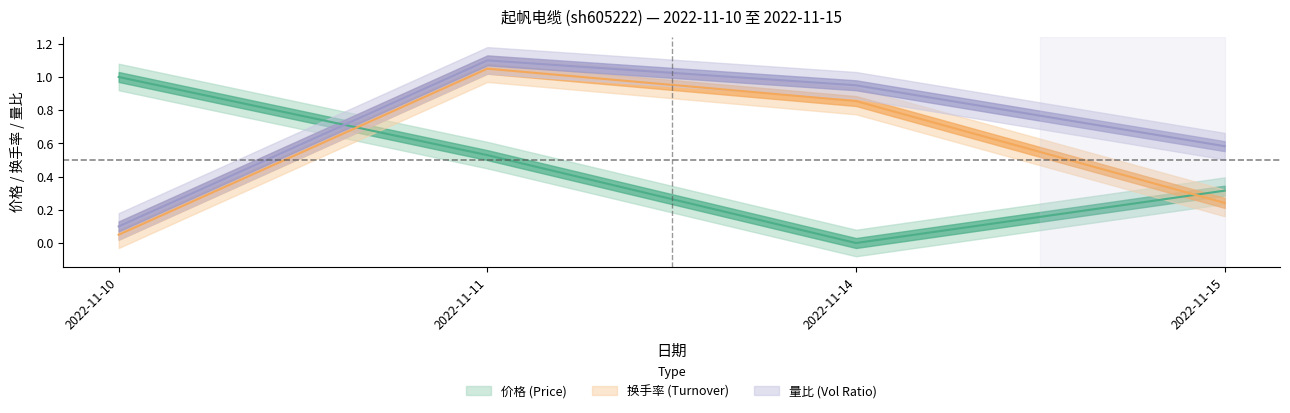

Reading right to left, list all the values displayed in this chart.

价格: 0.3	0.0	0.5	1.0
成交额(万元): 0.2	0.9	1.0	0.1
量比: 0.6	0.9	1.1	0.1